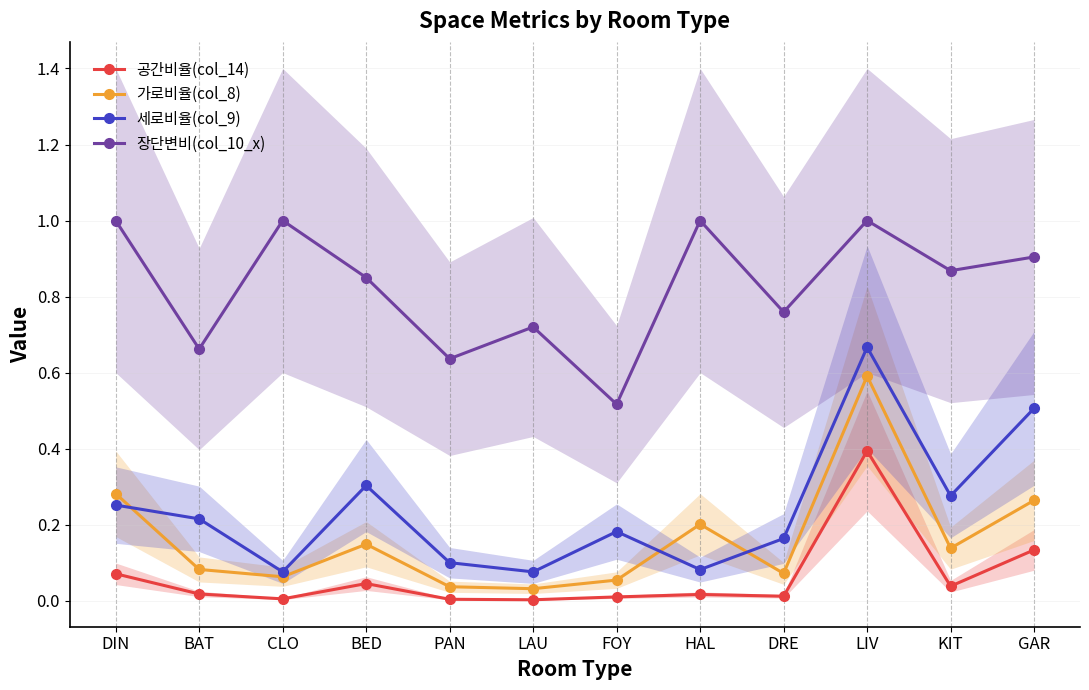

Which series has the largest total across all categories?

장단변비(col_10_x)